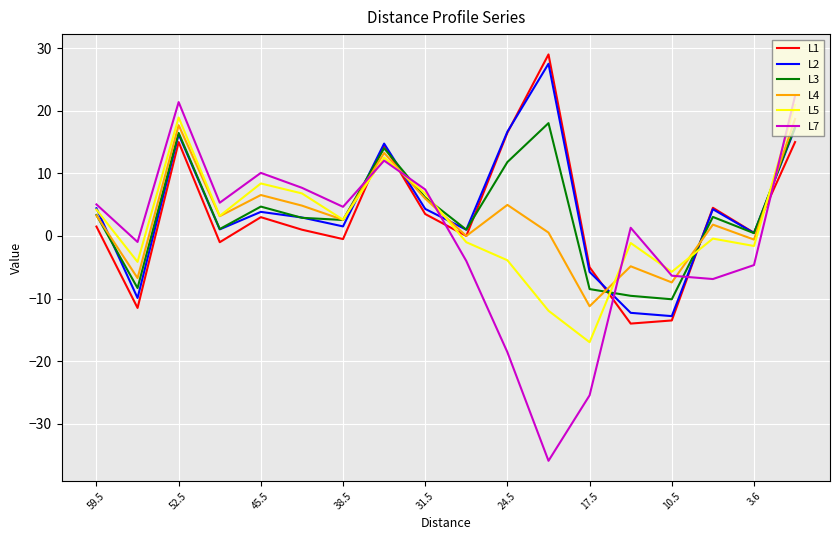

Rank the series by their maximum value, from highest to lowest.

L1, L2, L7, L5, L4, L3